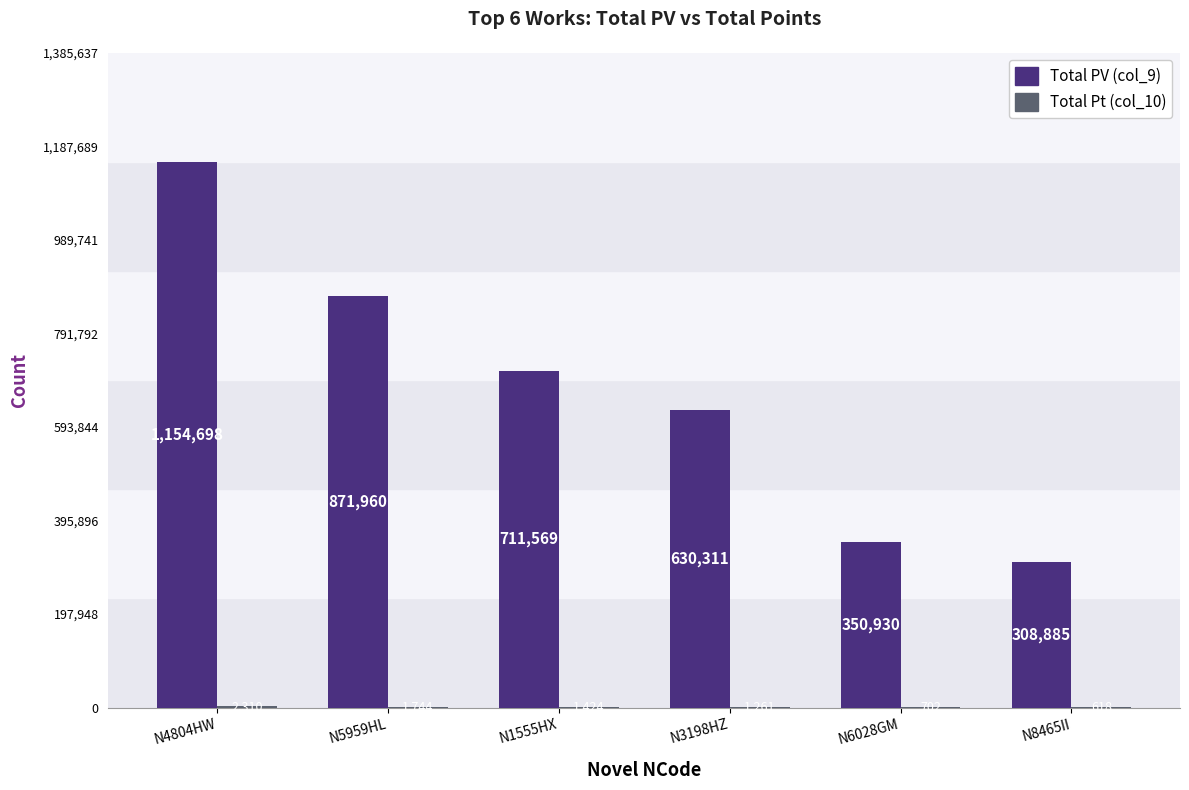

Where does the Total PV (col_9) series first go above 711569?

N4804HW